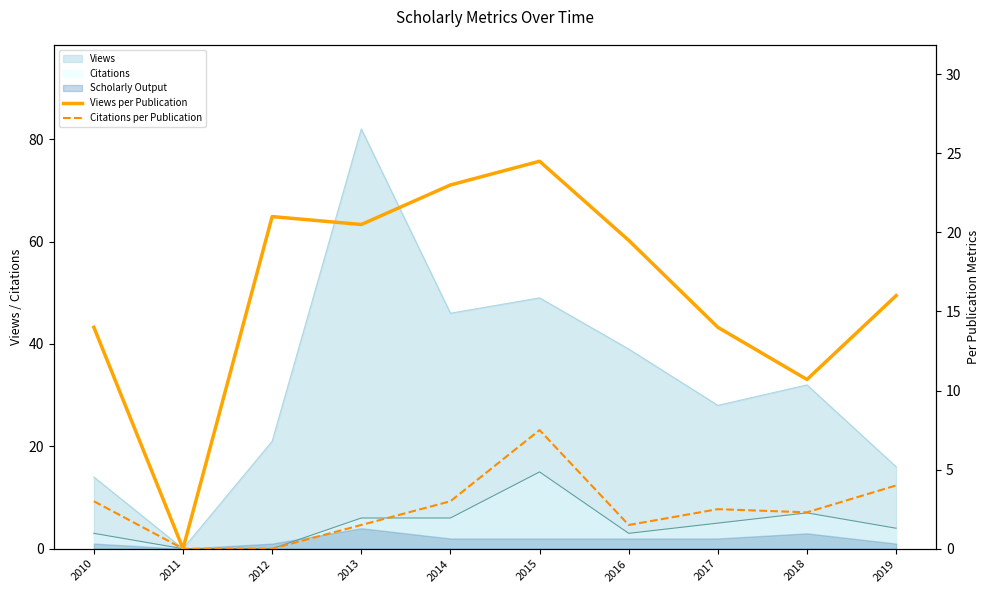

Which has a higher value, 2015 or 2011?

2015